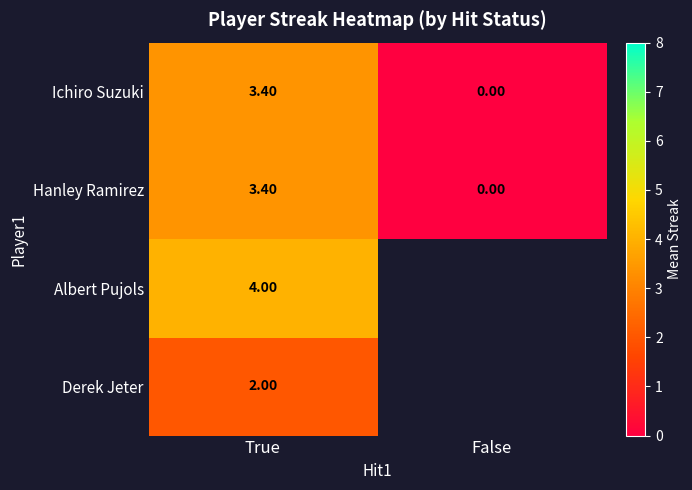

At how many categories does at least one series exceed 2?

1